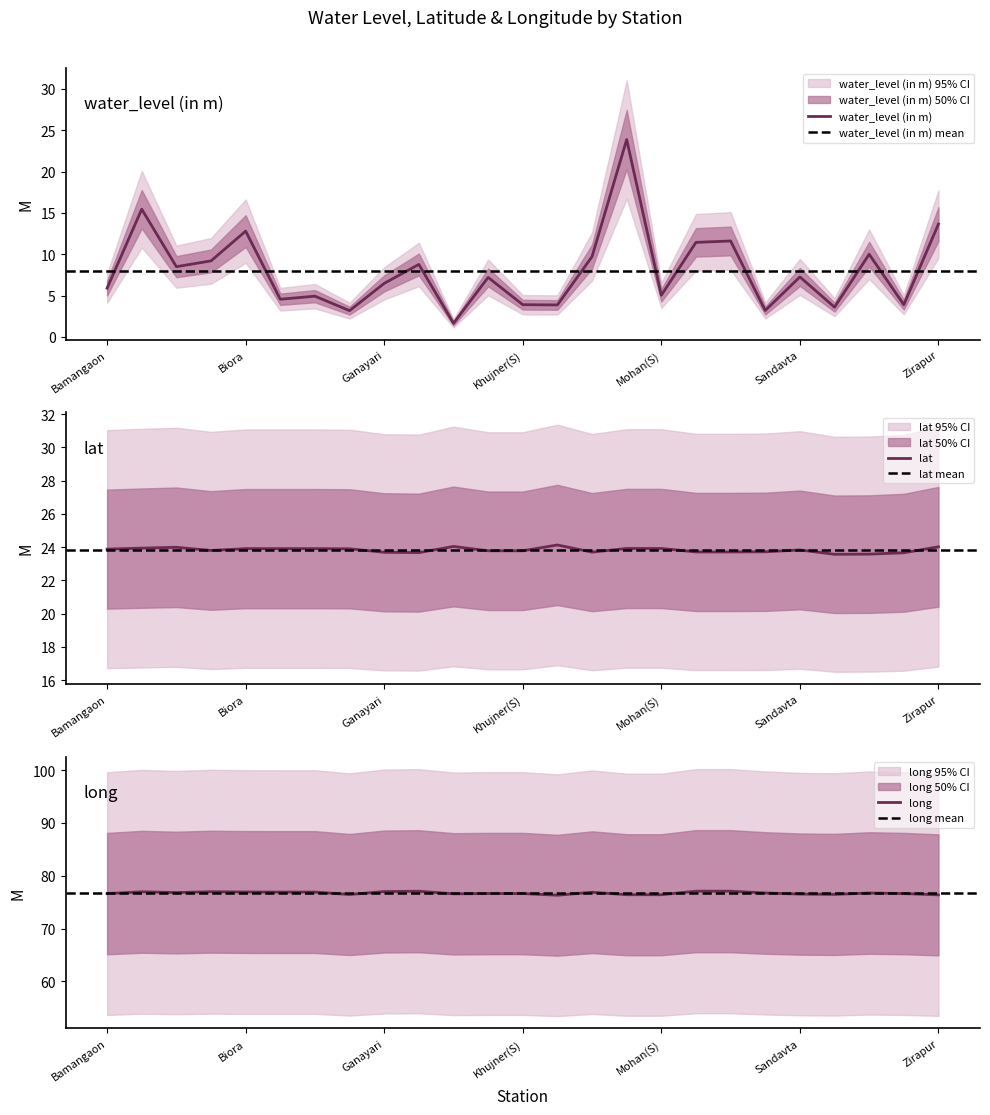

Is the value of long at Bhagaribungalow greater than the value of water_level (in m) at Narsinghgarh(D)?

Yes